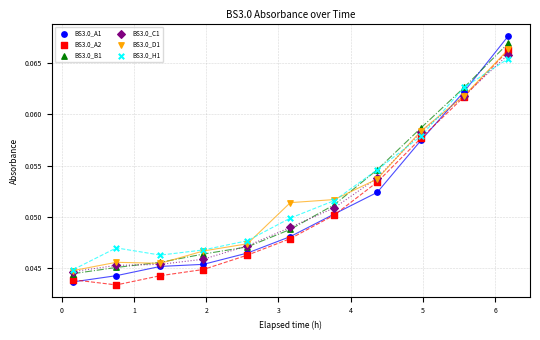

What are all the series names shown in the legend?

BS3.0_A1, BS3.0_A2, BS3.0_B1, BS3.0_C1, BS3.0_D1, BS3.0_H1